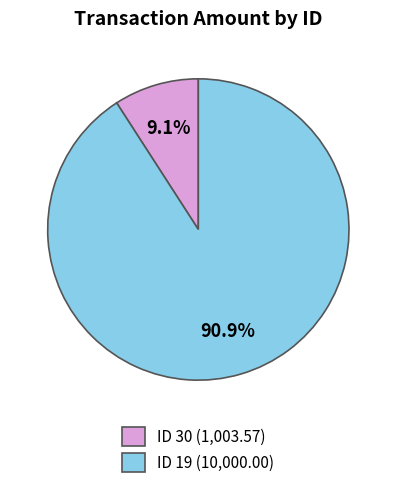

Which category accounts for the majority?

ID 19 (10,000.00)